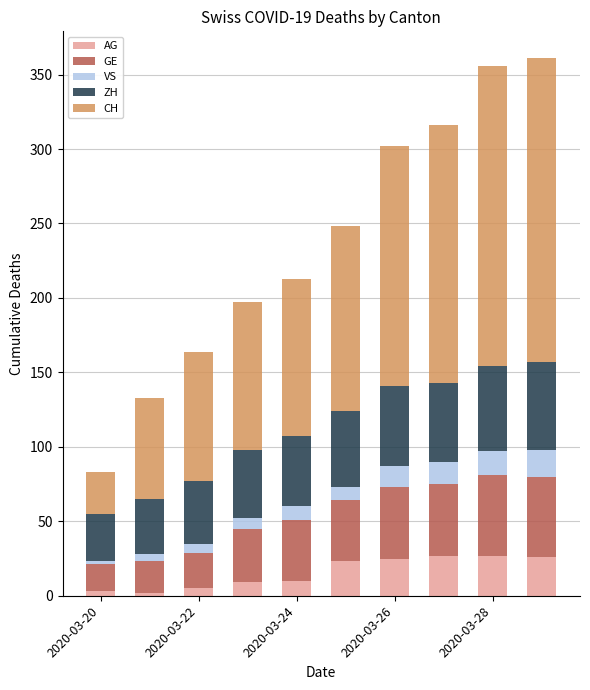

How many categories are shown in the chart?

10